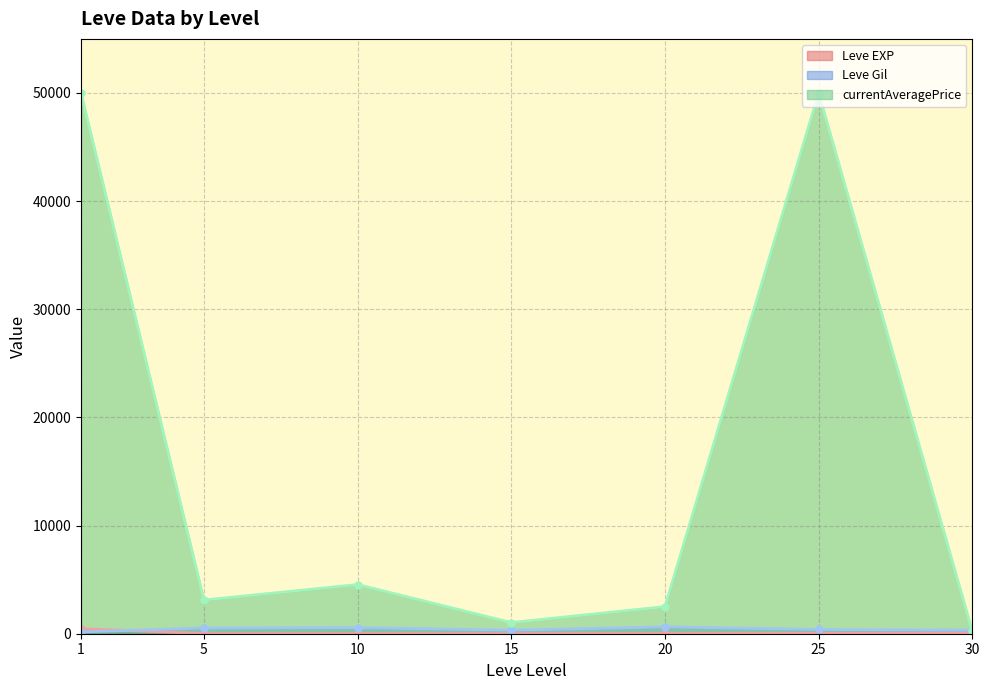

What is the difference between the maximum and second lowest values in the Leve EXP (line) series?

463.2